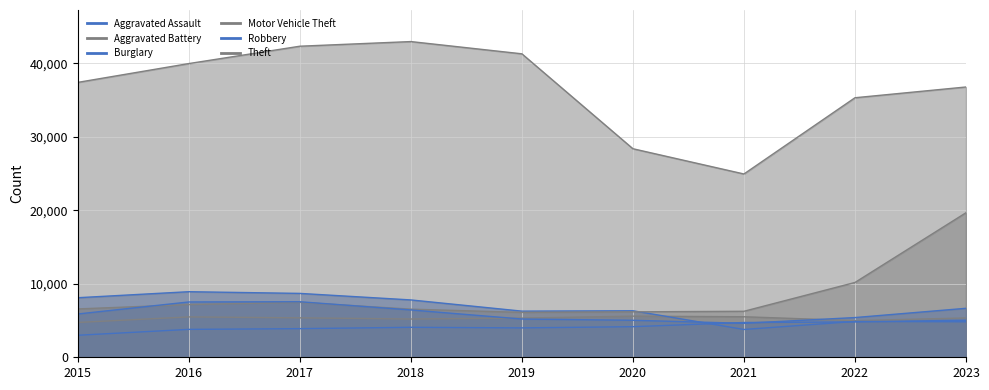

What is the difference between the second highest and second lowest values in the Burglary series?

3864